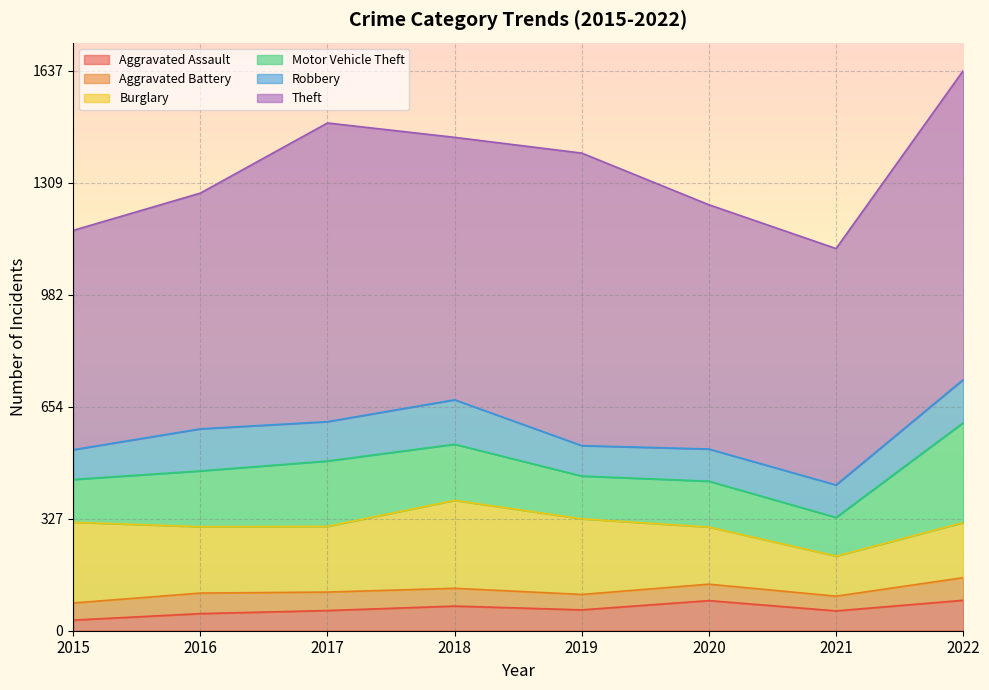

What is the total value across all series at 2019?

1396